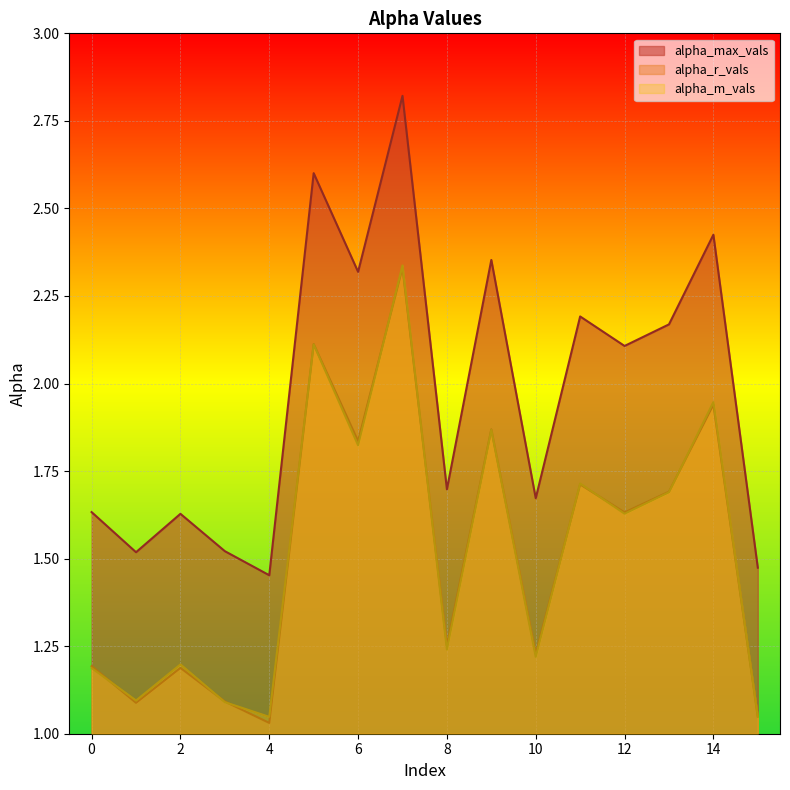

At 7, list the series in order from largest to smallest.

alpha_max_vals, alpha_m_vals, alpha_r_vals